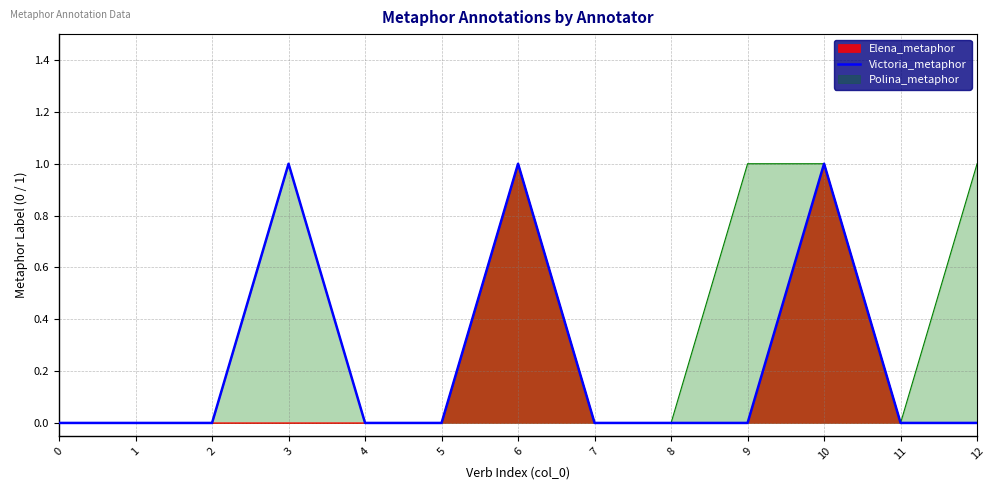

The value of Elena_metaphor at 12 is 1. True or false?

False